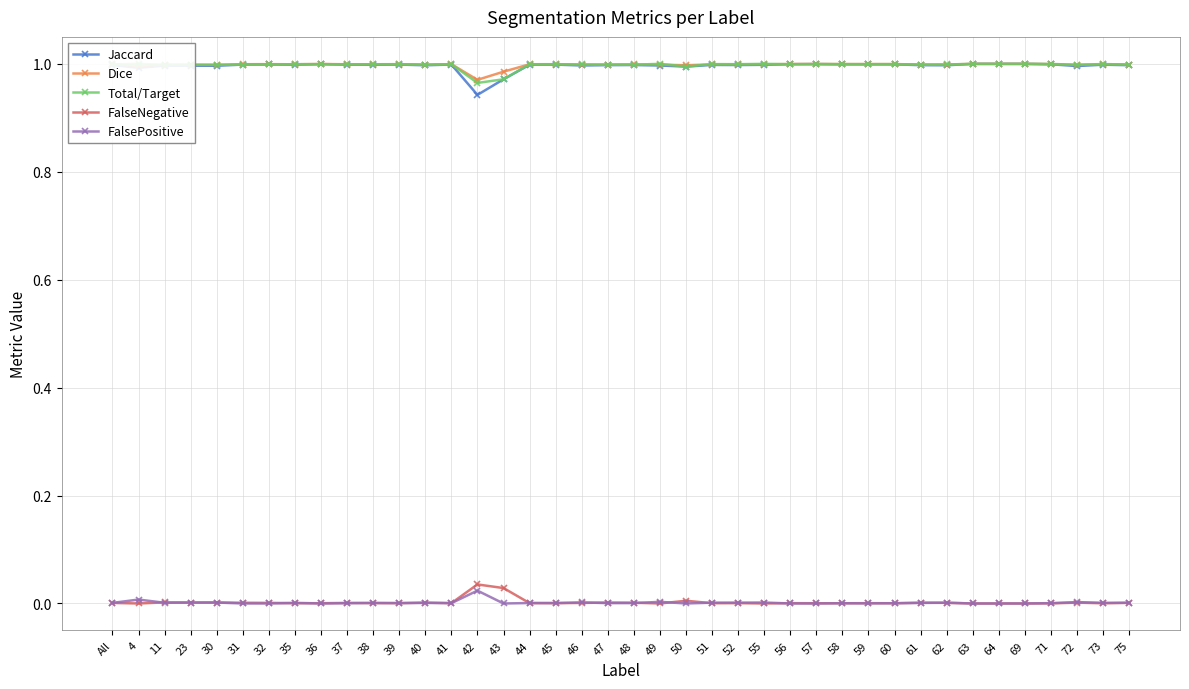

Reading right to left, transcribe all the data shown in this chart.

Jaccard: 75=1.0	73=1.0	72=1.0	71=1.0	69=1.0	64=1.0	63=1.0	62=1.0	61=1.0	60=1.0	59=1.0	58=1.0	57=1.0	56=1.0	55=1.0	52=1.0	51=1.0	50=1.0	49=1.0	48=1.0	47=1.0	46=1.0	45=1.0	44=1.0	43=1.0	42=0.9	41=1.0	40=1.0	39=1.0	38=1.0	37=1.0	36=1.0	35=1.0	32=1.0	31=1.0	30=1.0	23=1.0	11=1.0	4=1.0	All=1.0
Dice: 75=1.0	73=1.0	72=1.0	71=1.0	69=1.0	64=1.0	63=1.0	62=1.0	61=1.0	60=1.0	59=1.0	58=1.0	57=1.0	56=1.0	55=1.0	52=1.0	51=1.0	50=1.0	49=1.0	48=1.0	47=1.0	46=1.0	45=1.0	44=1.0	43=1.0	42=1.0	41=1.0	40=1.0	39=1.0	38=1.0	37=1.0	36=1.0	35=1.0	32=1.0	31=1.0	30=1.0	23=1.0	11=1.0	4=1.0	All=1.0
Total/Target: 75=1.0	73=1.0	72=1.0	71=1.0	69=1.0	64=1.0	63=1.0	62=1.0	61=1.0	60=1.0	59=1.0	58=1.0	57=1.0	56=1.0	55=1.0	52=1.0	51=1.0	50=1.0	49=1.0	48=1.0	47=1.0	46=1.0	45=1.0	44=1.0	43=1.0	42=1.0	41=1.0	40=1.0	39=1.0	38=1.0	37=1.0	36=1.0	35=1.0	32=1.0	31=1.0	30=1.0	23=1.0	11=1.0	4=1.0	All=1.0
FalseNegative: 75=0.0	73=0.0	72=0.0	71=0.0	69=0.0	64=0.0	63=0.0	62=0.0	61=0.0	60=0.0	59=0.0	58=0.0	57=0.0	56=0.0	55=0.0	52=0.0	51=0.0	50=0.0	49=0.0	48=0.0	47=0.0	46=0.0	45=0.0	44=0.0	43=0.0	42=0.0	41=0.0	40=0.0	39=0.0	38=0.0	37=0.0	36=0.0	35=0.0	32=0.0	31=0.0	30=0.0	23=0.0	11=0.0	4=0.0	All=0.0
FalsePositive: 75=0.0	73=0.0	72=0.0	71=0.0	69=0.0	64=0.0	63=0.0	62=0.0	61=0.0	60=0.0	59=0.0	58=0.0	57=0.0	56=0.0	55=0.0	52=0.0	51=0.0	50=0.0	49=0.0	48=0.0	47=0.0	46=0.0	45=0.0	44=0.0	43=0.0	42=0.0	41=0.0	40=0.0	39=0.0	38=0.0	37=0.0	36=0.0	35=0.0	32=0.0	31=0.0	30=0.0	23=0.0	11=0.0	4=0.0	All=0.0